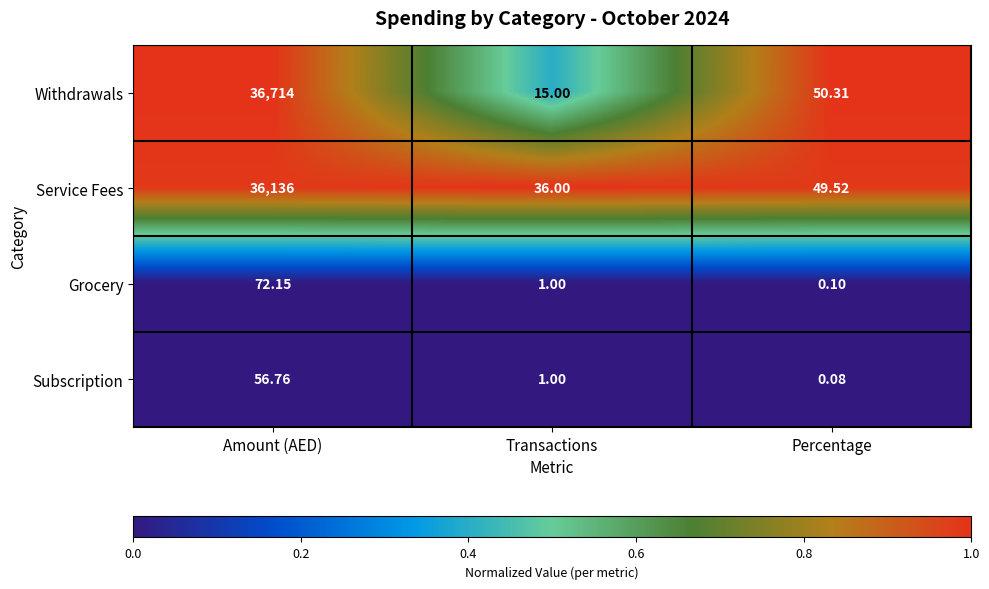

At how many categories does at least one series exceed 0?

3